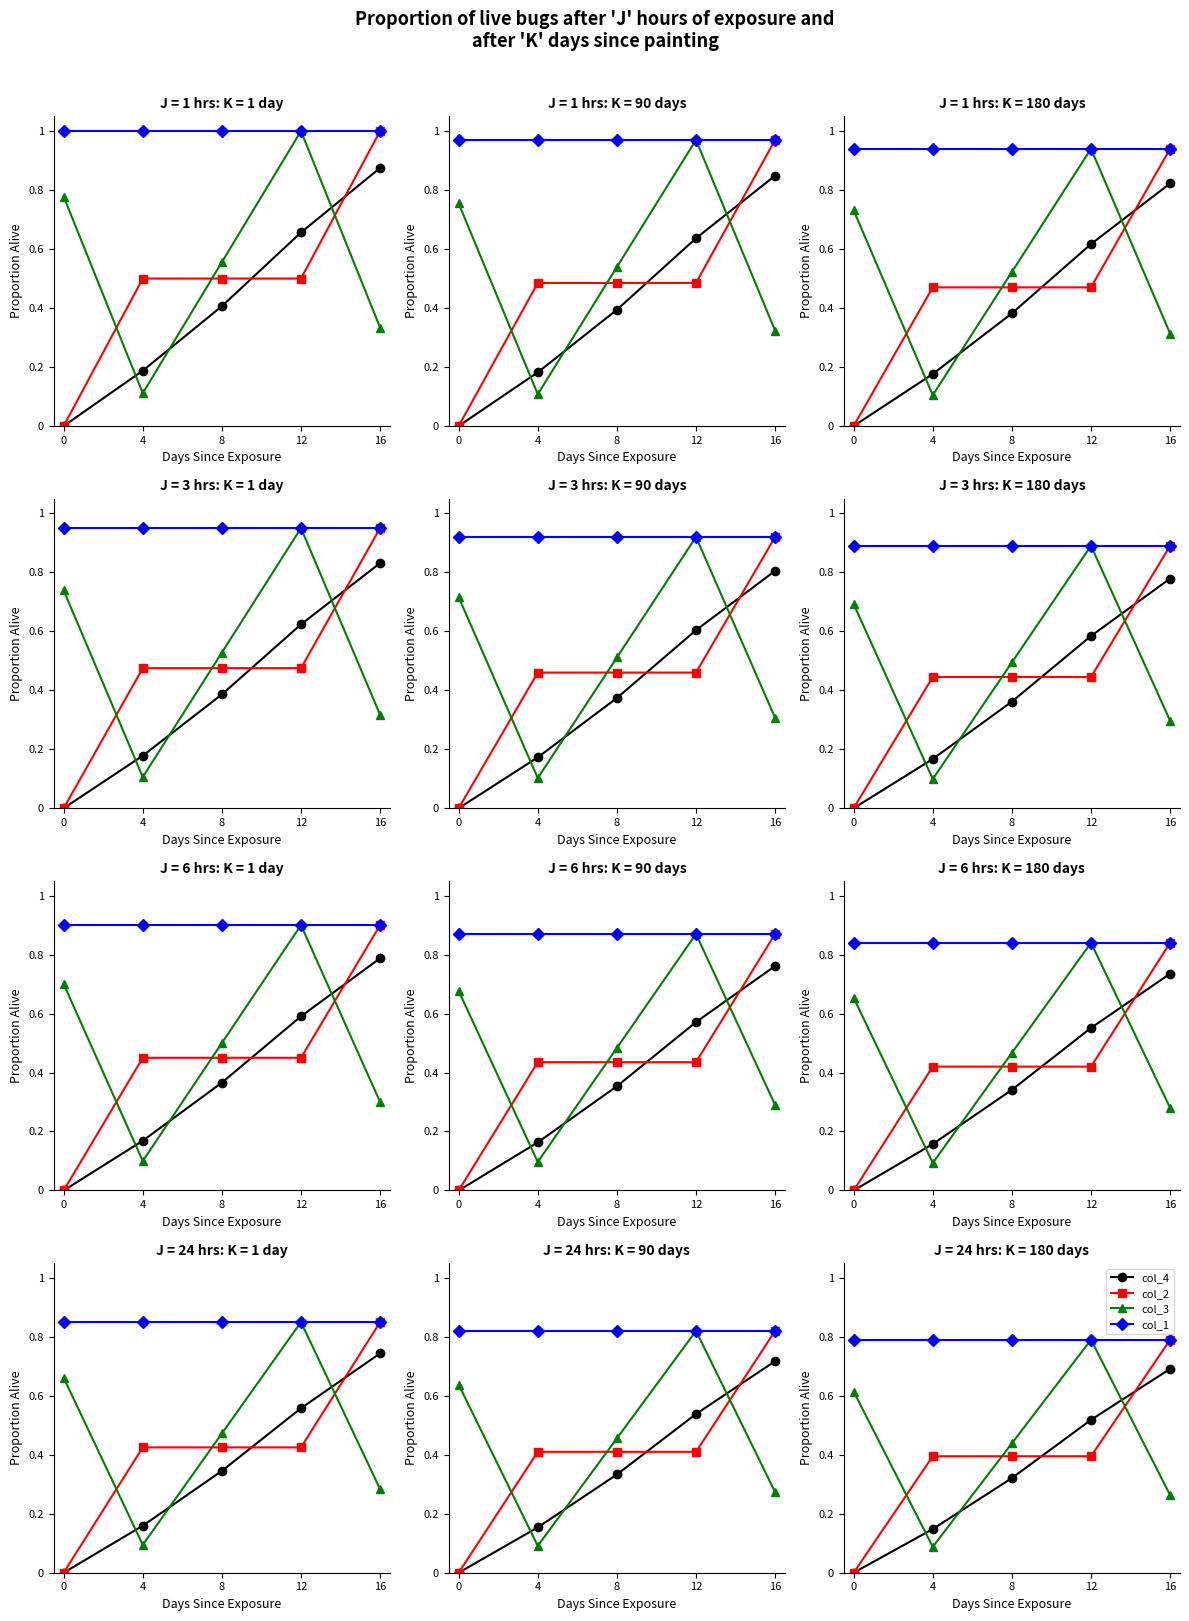

At 0, list the series in order from smallest to largest.

col_4, col_2, col_3, col_1